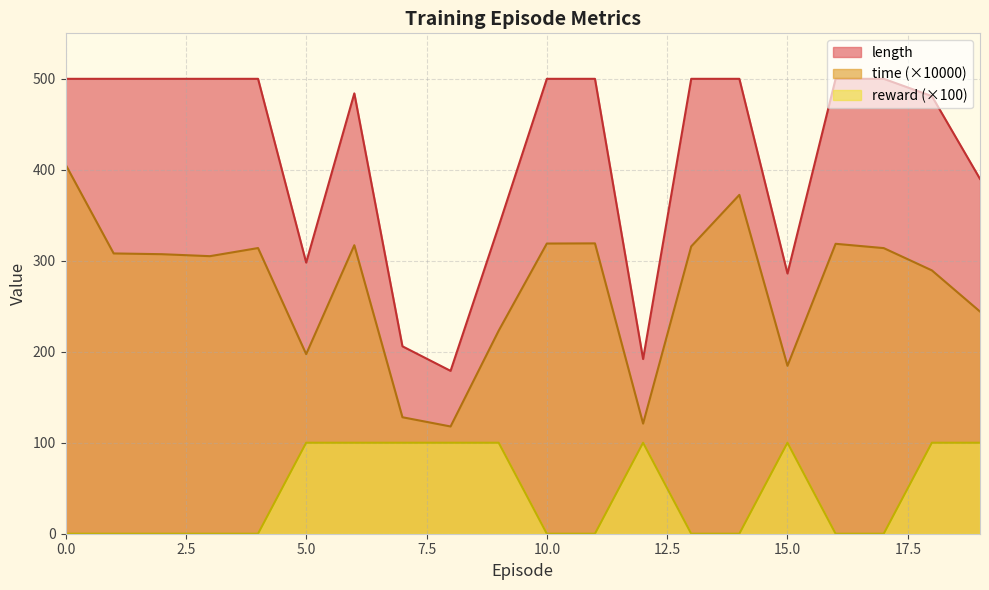

At 14, list the series in order from largest to smallest.

length, time, reward